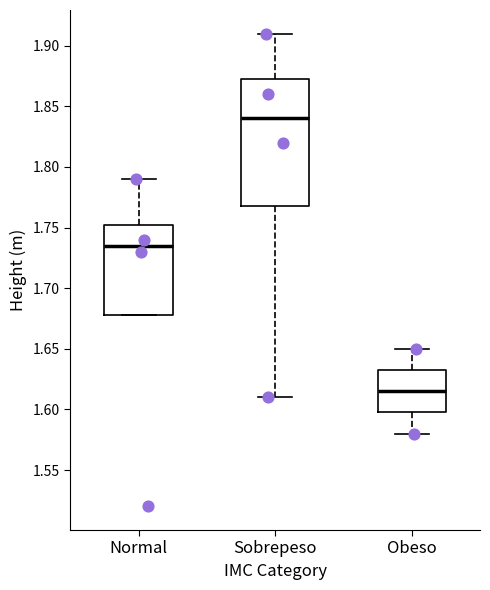

Which box has the lowest median line?

Obeso